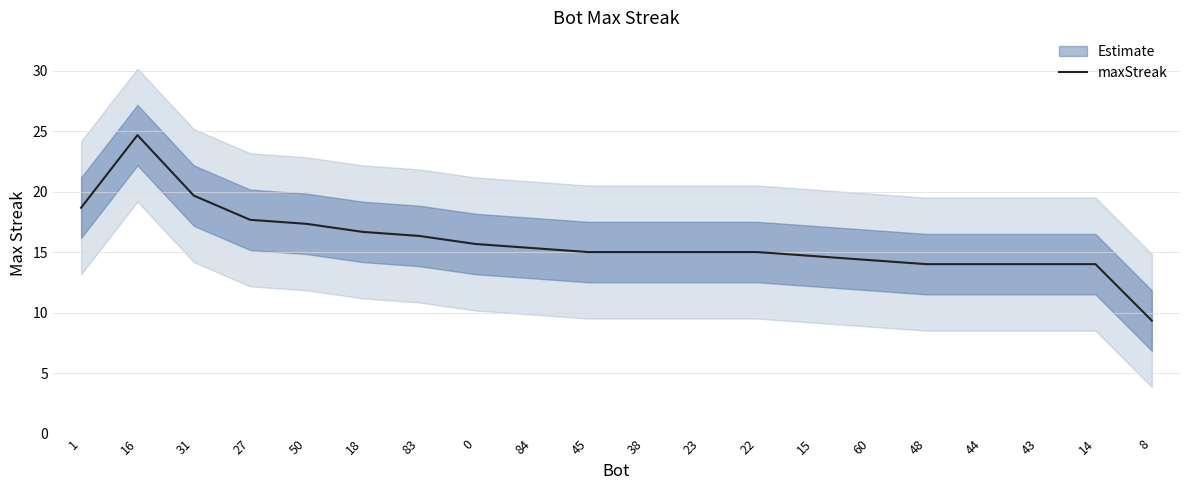

Reading left to right, what are all the values shown in this chart?

1=18.7	16=24.7	31=19.7	27=17.7	50=17.3	18=16.7	83=16.3	0=15.7	84=15.3	45=15.0	38=15.0	23=15.0	22=15.0	15=14.7	60=14.3	48=14.0	44=14.0	43=14.0	14=14.0	8=9.3